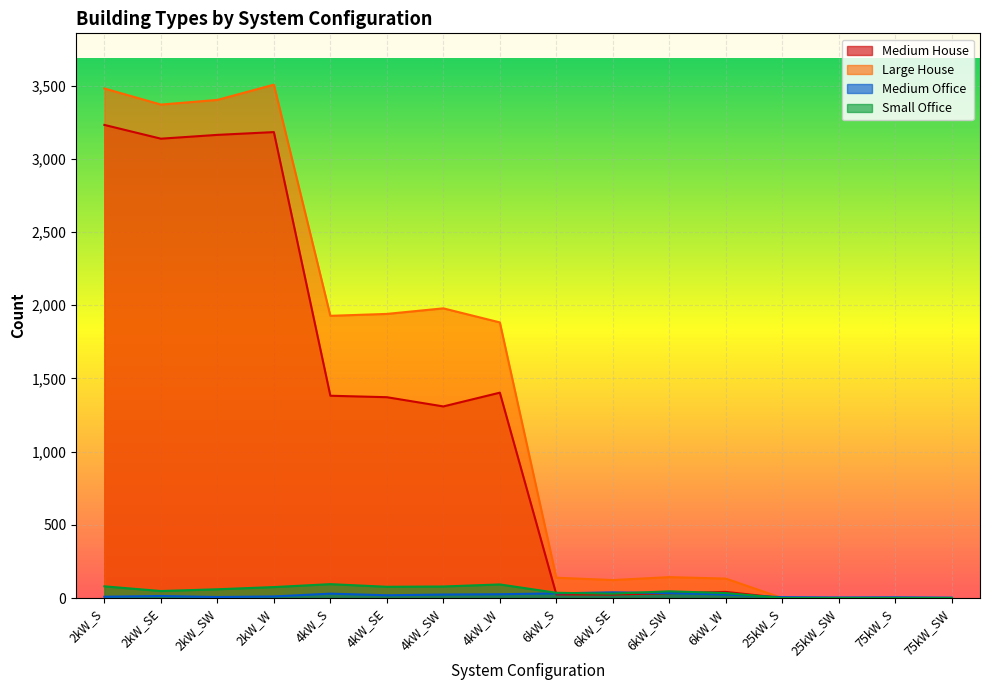

At which category is the sum across all series the highest?

2kW_S